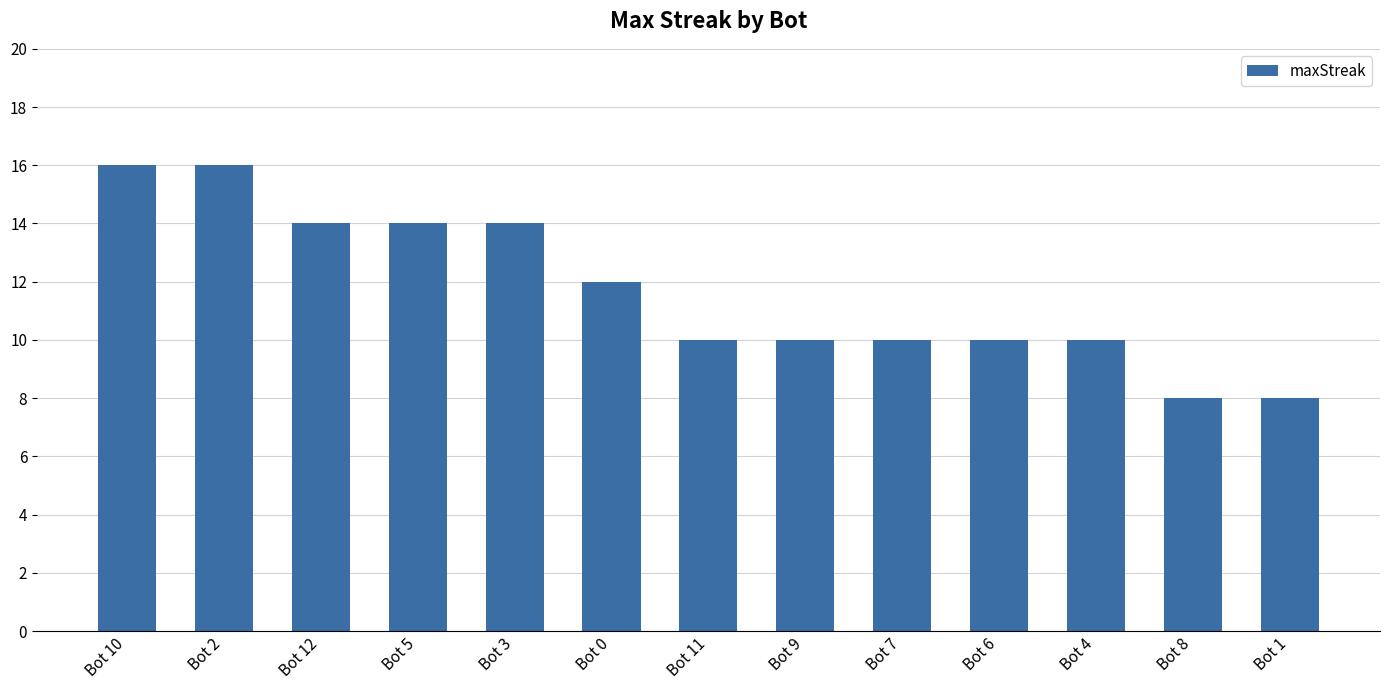

Reading left to right, list all the values displayed in this chart.

16	16	14	14	14	12	10	10	10	10	10	8	8